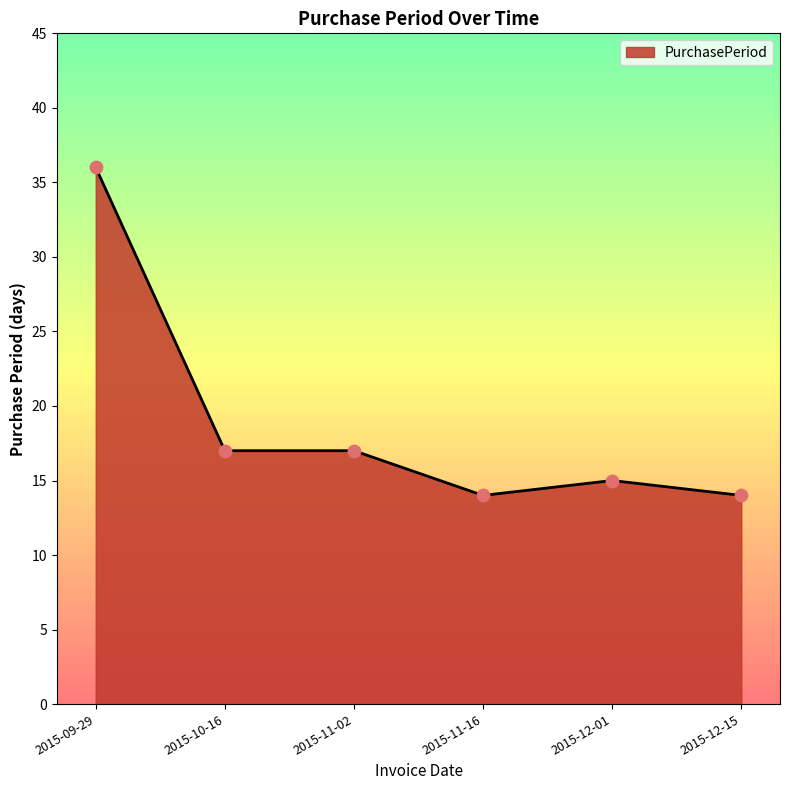

What is the change in value from 2015-09-29 to 2015-12-01?

-21